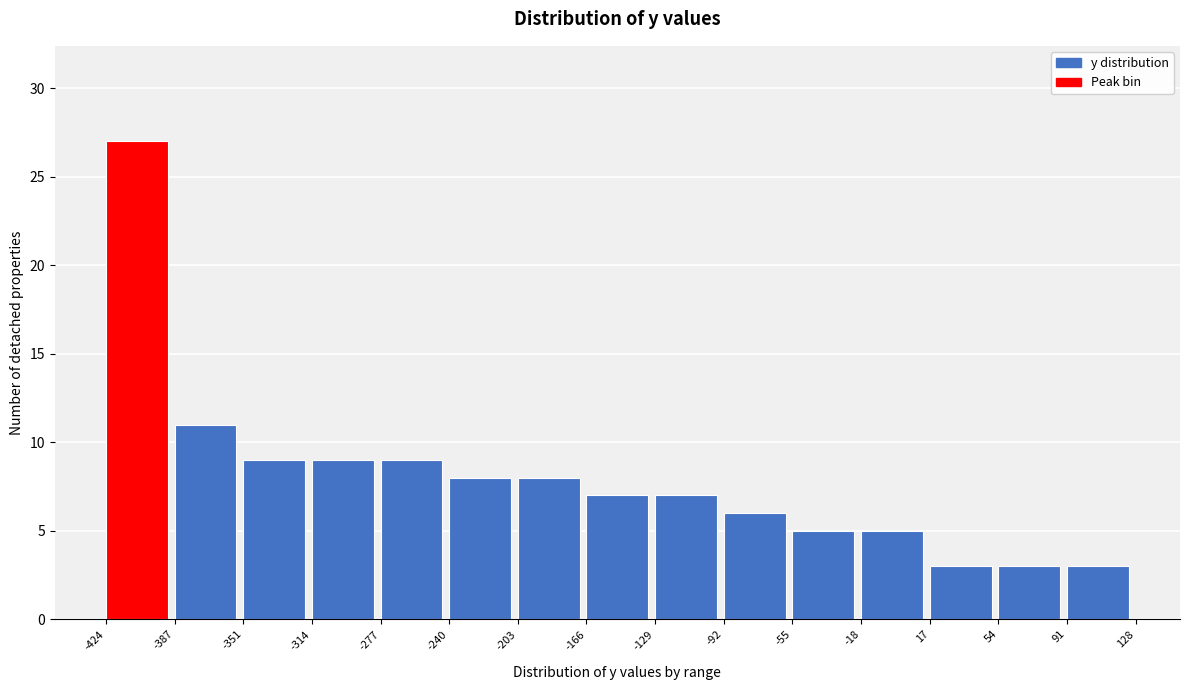

Reading left to right, transcribe this chart: for each bar, give the range it covers on the x-axis and its height. The values are not printed on the chart, so give them approximately, as read against the axis.

-424 to -387: 27
-387 to -351: 11
-351 to -314: 9
-314 to -277: 9
-277 to -240: 9
-240 to -203: 8
-203 to -166: 8
-166 to -129: 7
-129 to -92: 7
-92 to -55: 6
-55 to -18: 5
-18 to 17: 5
17 to 54: 3
54 to 91: 3
91 to 128: 3